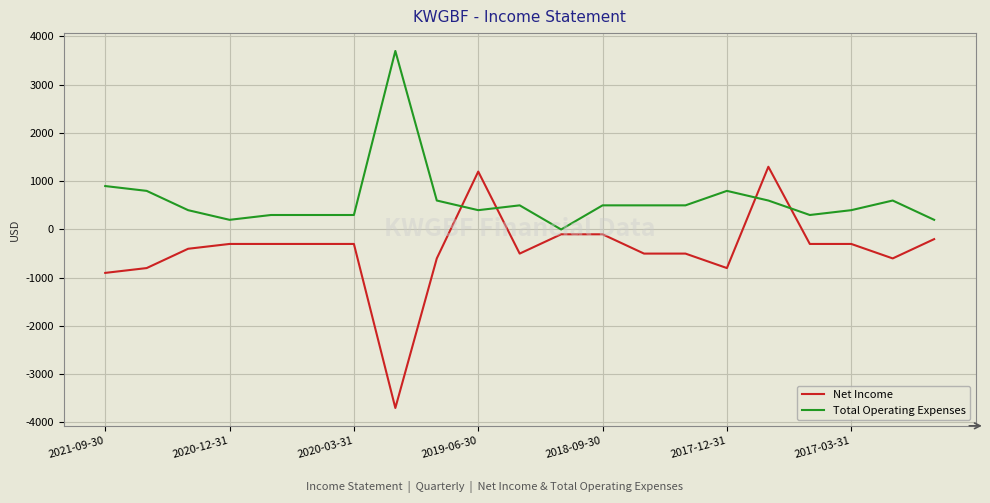

True or false: Net Income and Total Operating Expenses cross at least once.

True